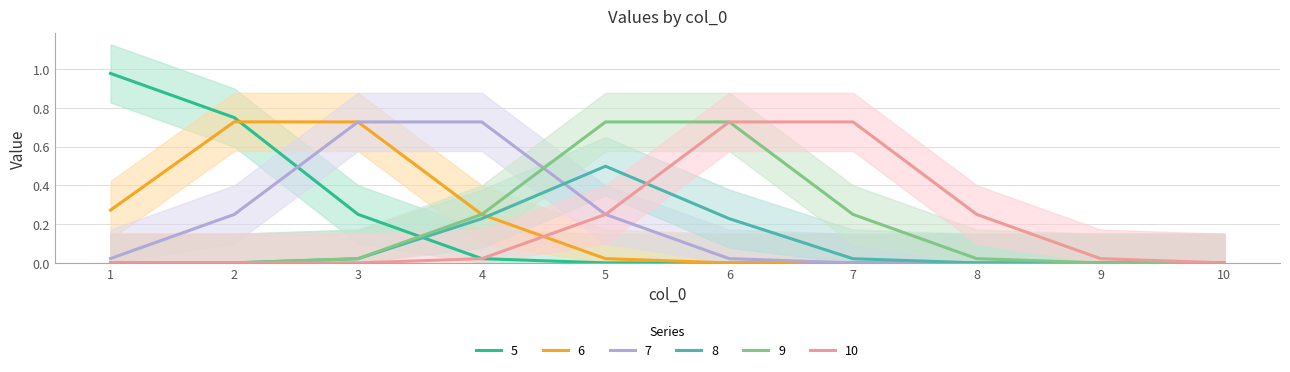

The 5 series shows 0 at 7. True or false?

True